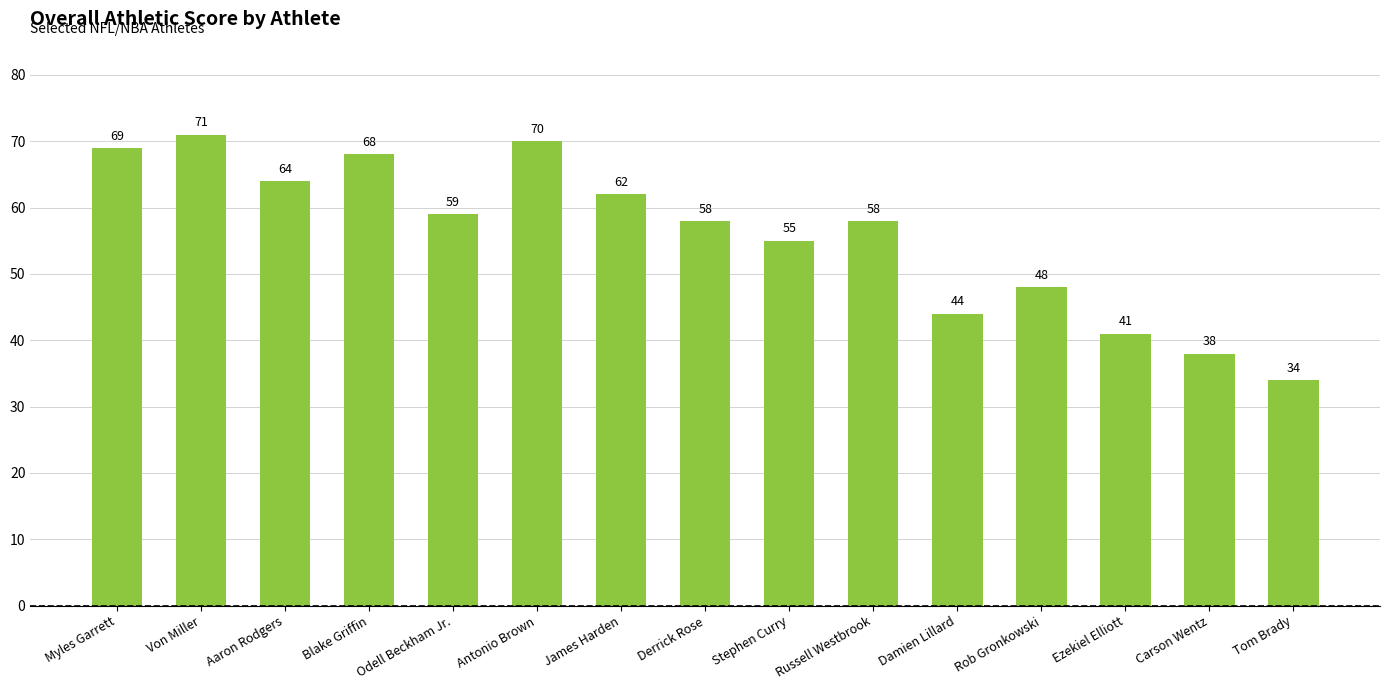

Where does the data first go above 58?

Myles Garrett